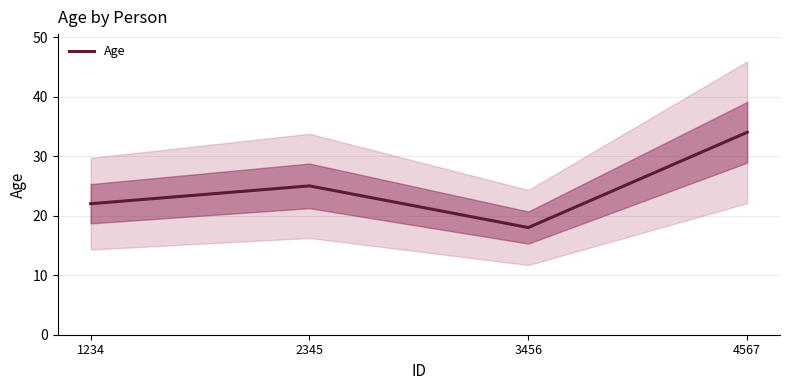

Which has a higher value, 1234 or 3456?

1234